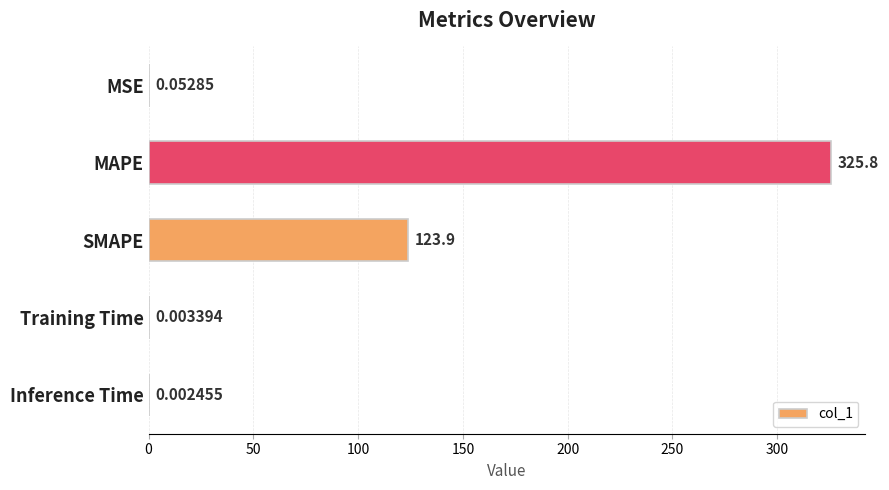

Where is the data nearest to the value 162?

SMAPE